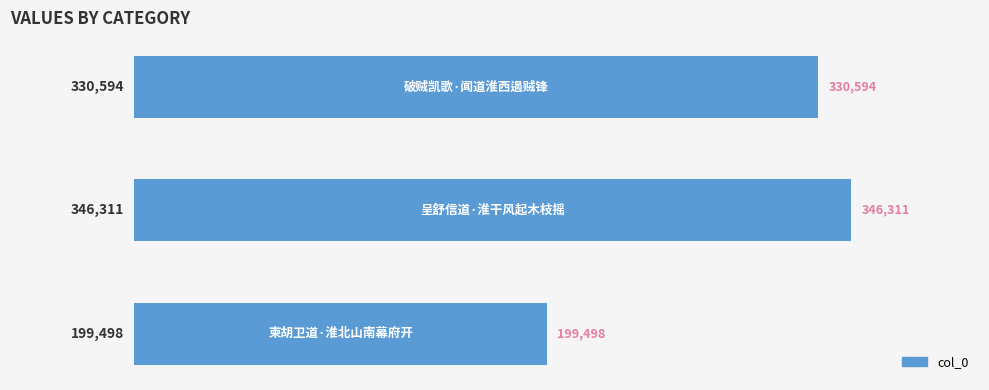

What is the minimum value shown in the chart?

199498